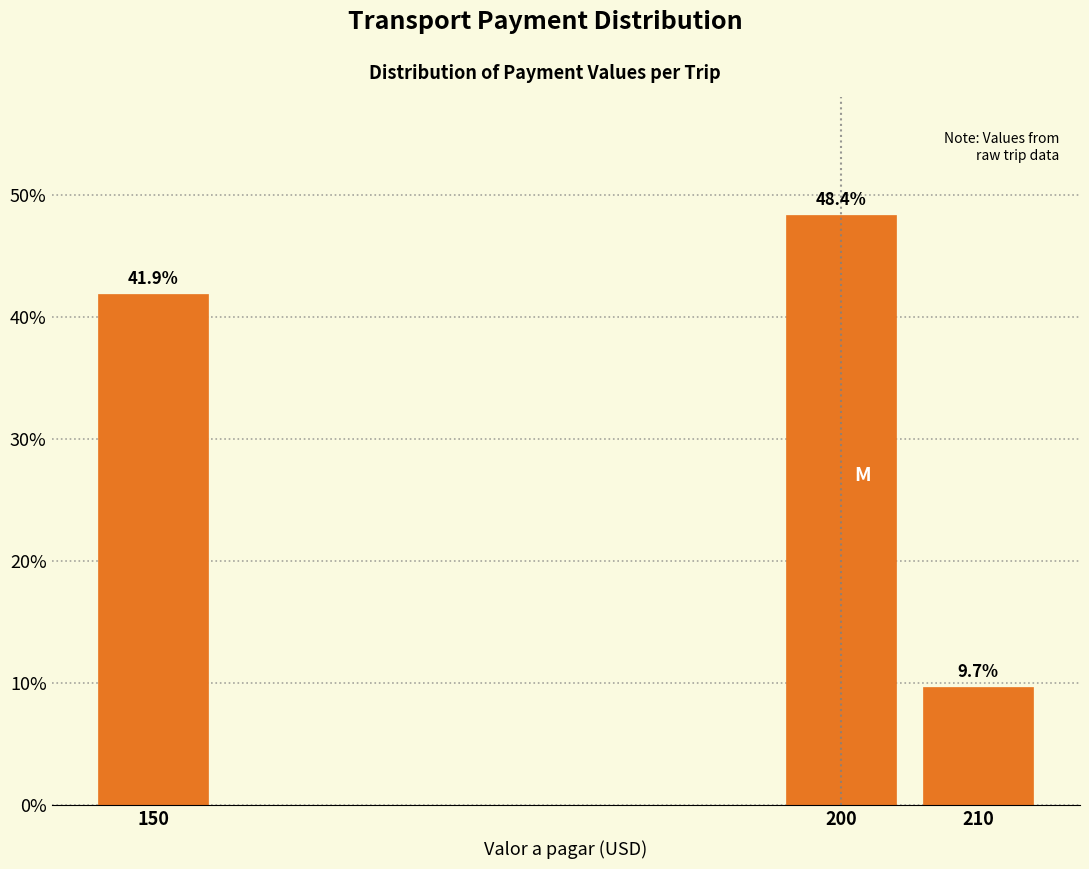

Reading left to right, transcribe all the data shown in this chart.

41.9	48.4	9.7